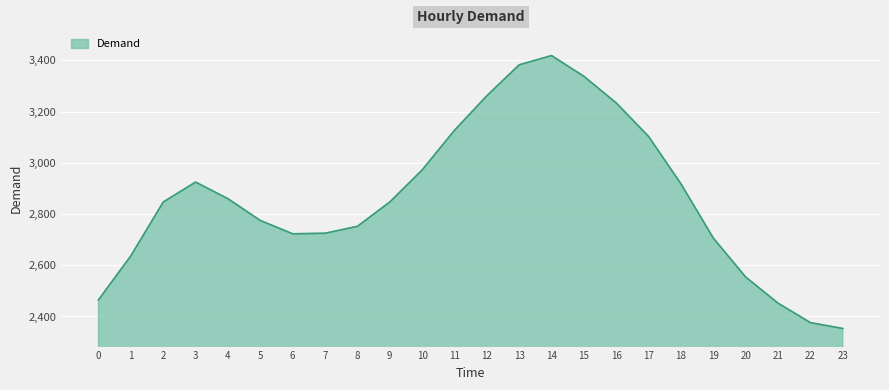

Which has a higher value, 4 or 15?

15